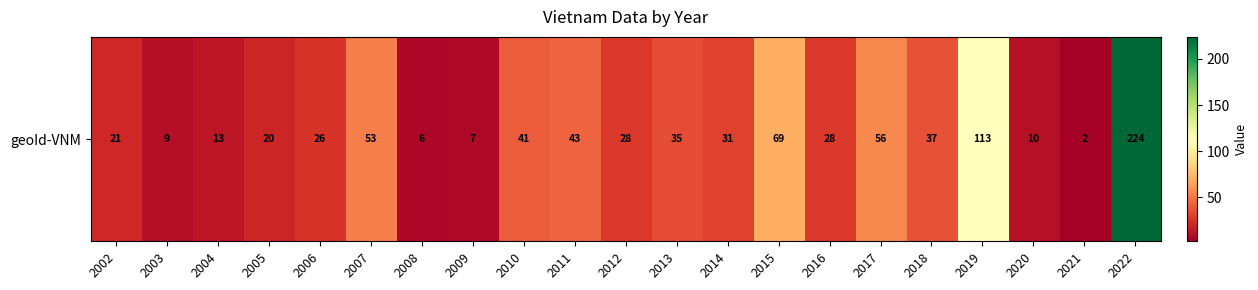

Where is the data nearest to the value 113?

2019